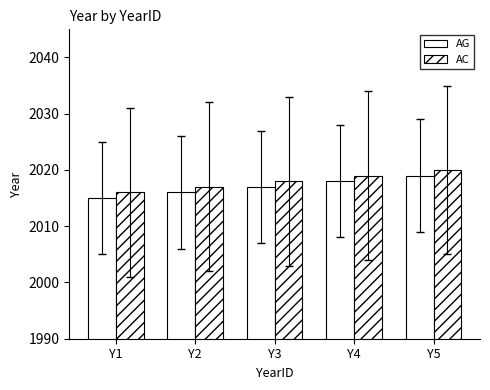

Count the number of data series in this chart.

2